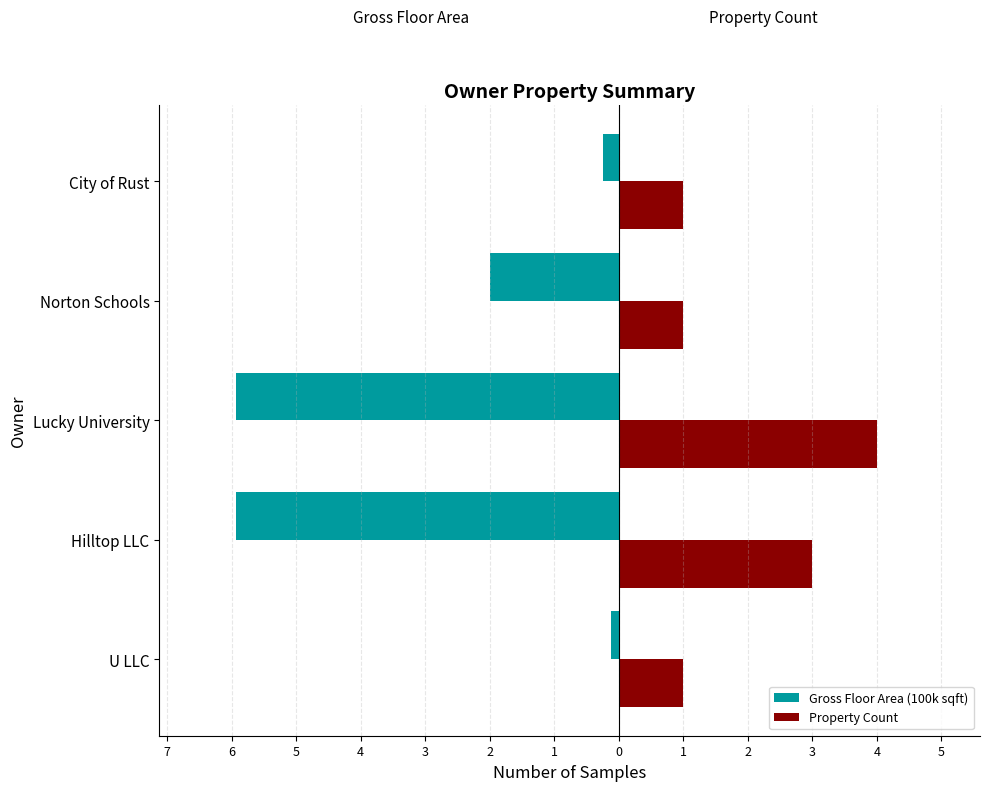

Which series has the largest range (max minus min)?

Gross Floor Area (100k sqft)